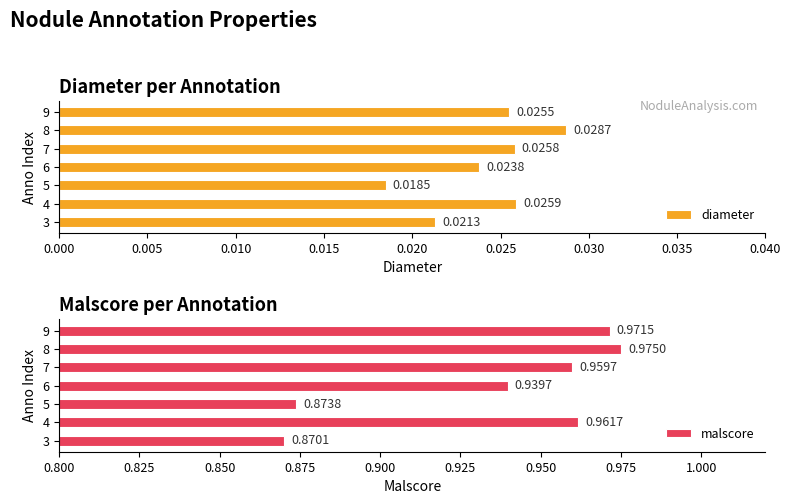

List the labels in order of diameter value, largest first.

8, 4, 7, 9, 6, 3, 5